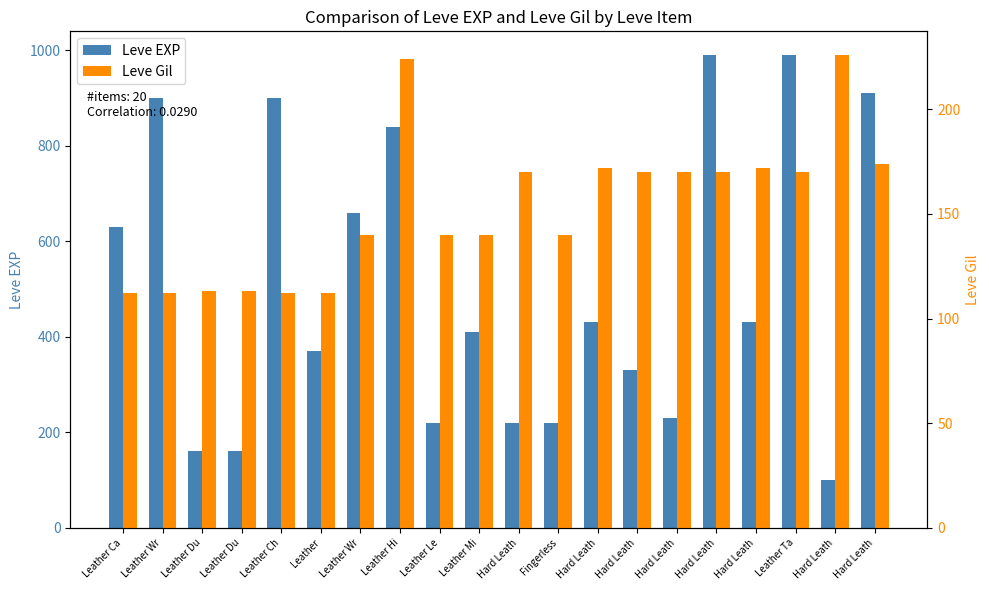

What is the sum of all Leve EXP values?

10100